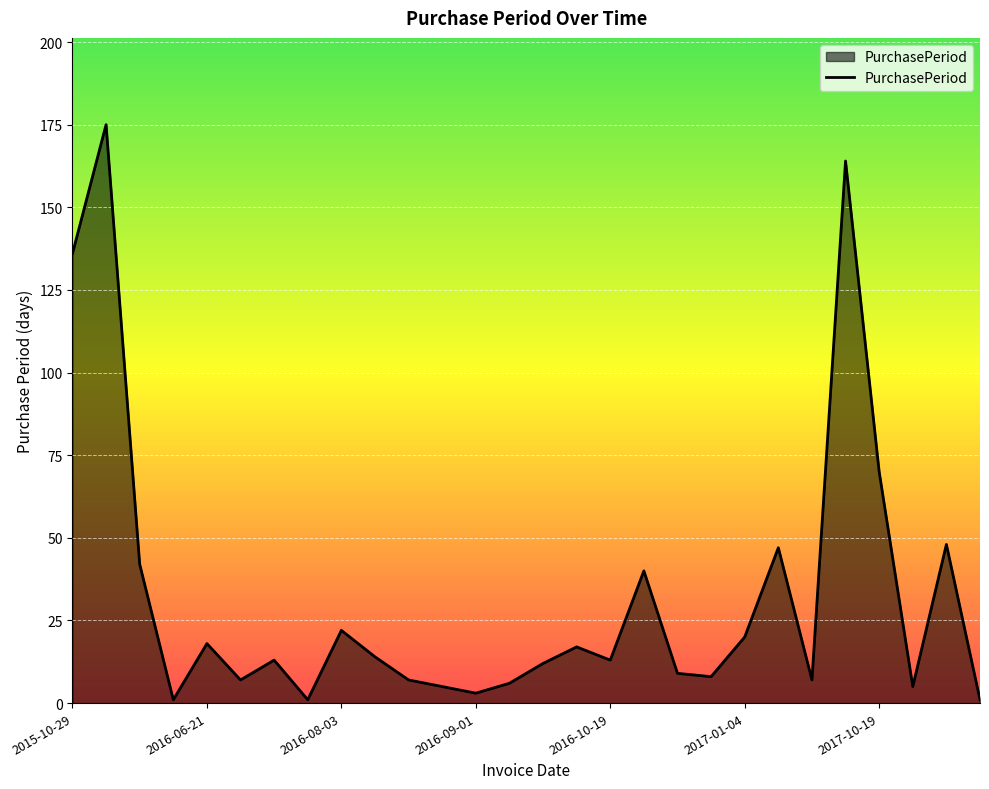

What is the maximum value shown in the chart?

175